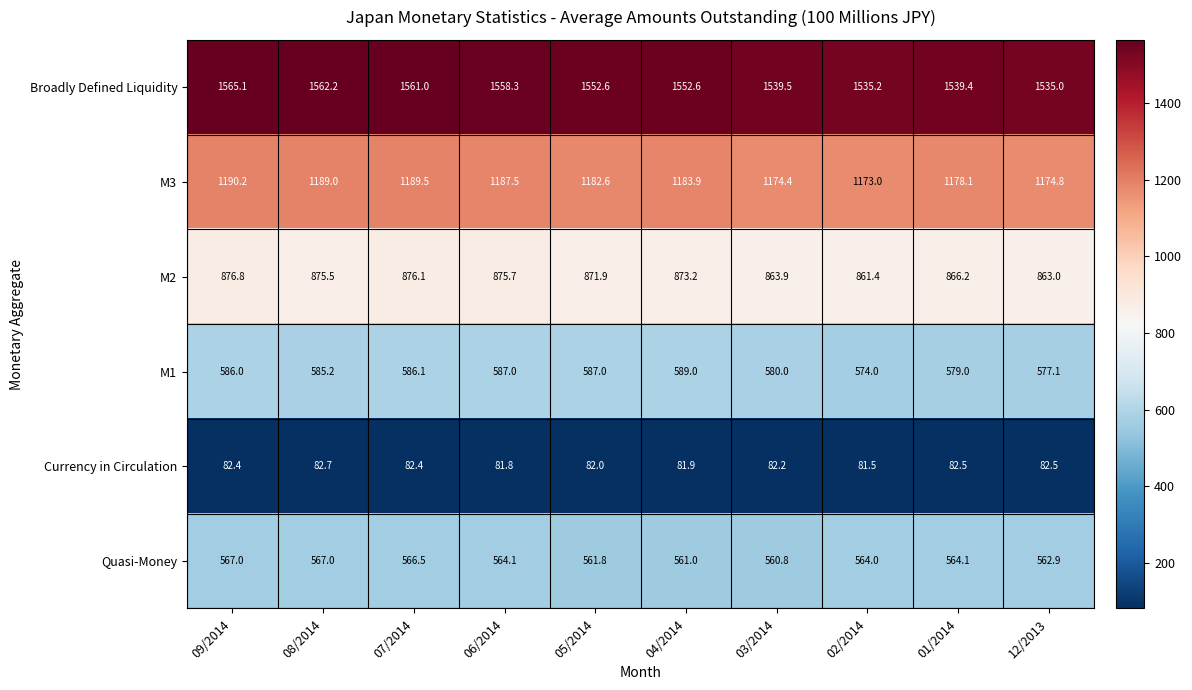

Which series has the largest range (max minus min)?

Broadly Defined Liquidity